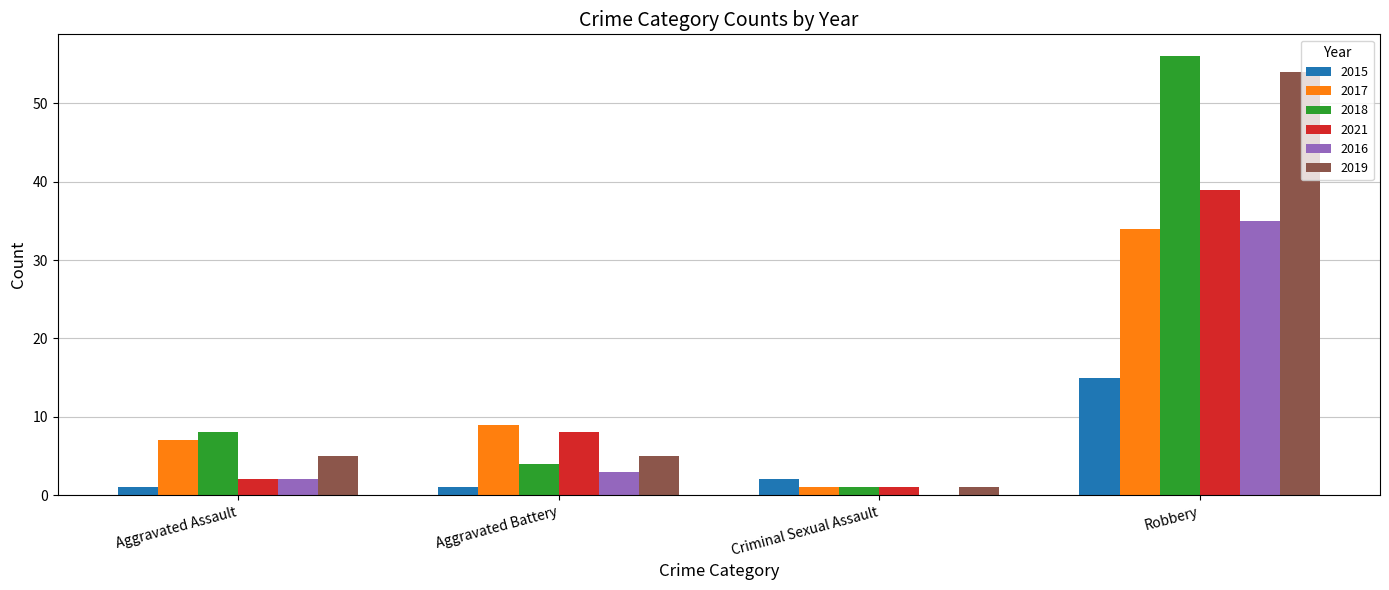

Which series has the largest total across all categories?

2018